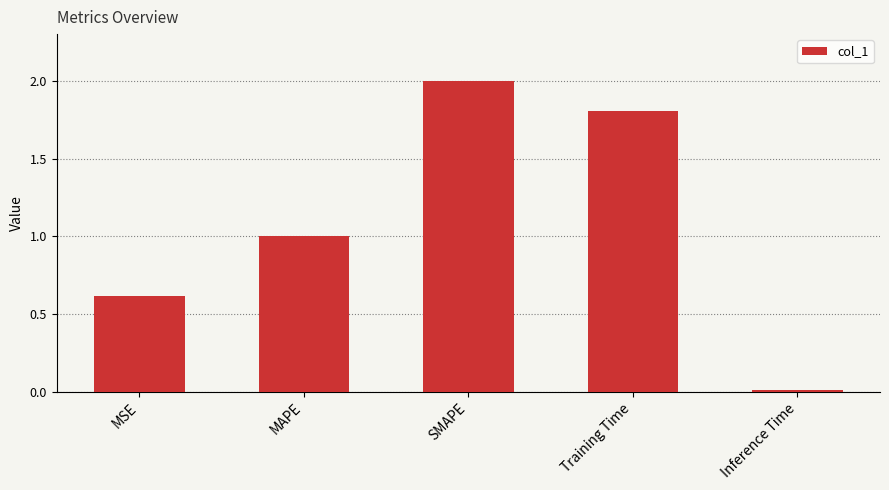

What is the label of the 4th bar from the left?

Training Time